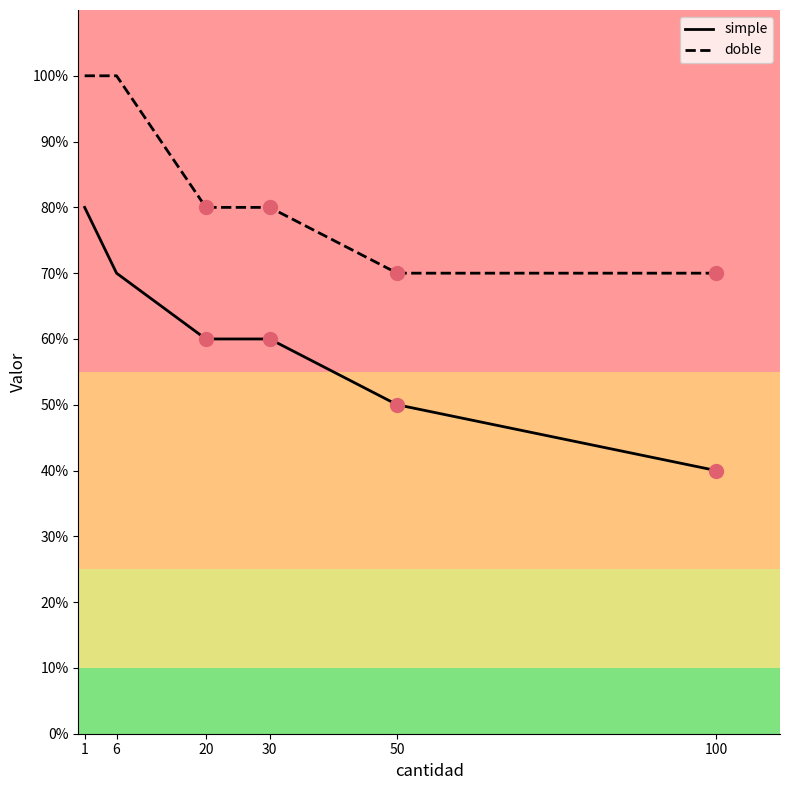

The value of doble at 20 is 143. True or false?

False